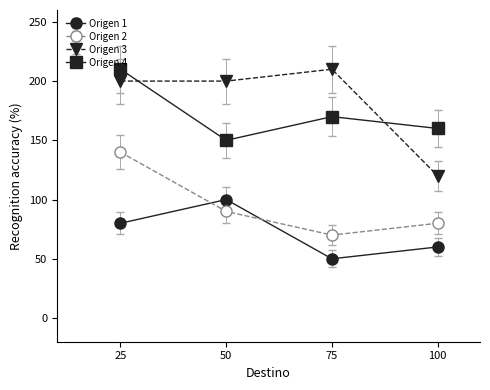

How many values in the Origen 1 series are below 80?

2